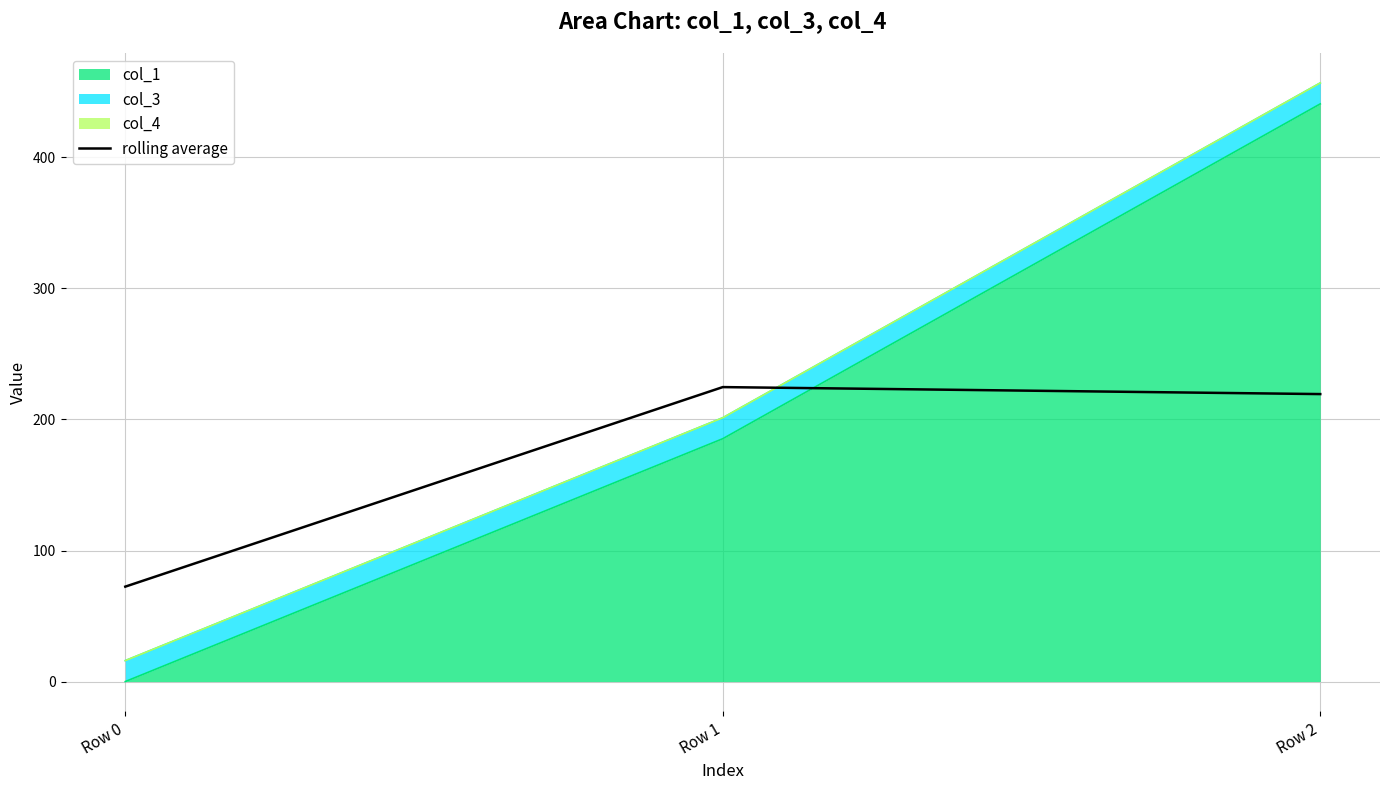

List the labels in order of value, smallest first.

Row 0, Row 2, Row 1